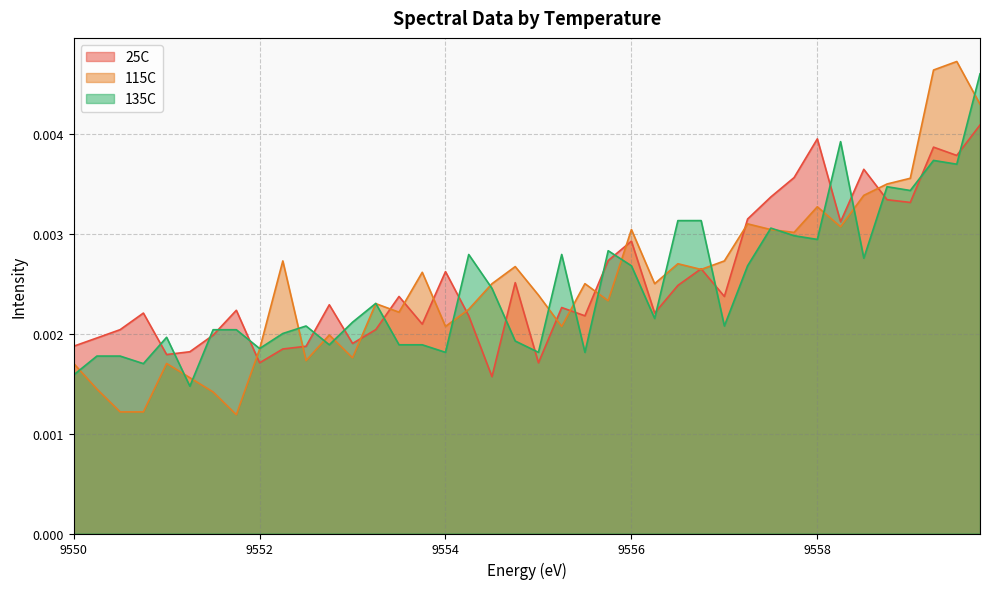

Count the number of data series in this chart.

3